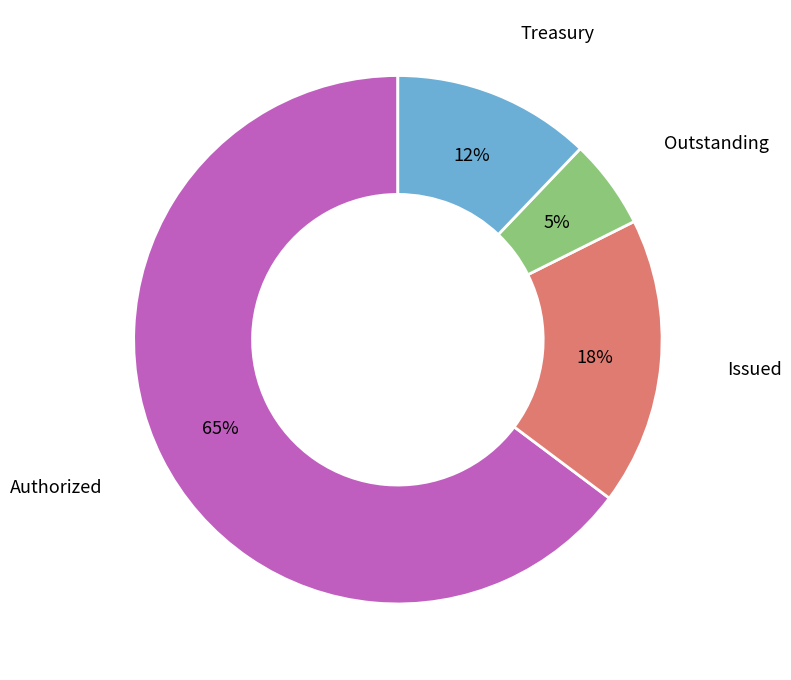

To the nearest percent, what is the average slice percentage?

25%